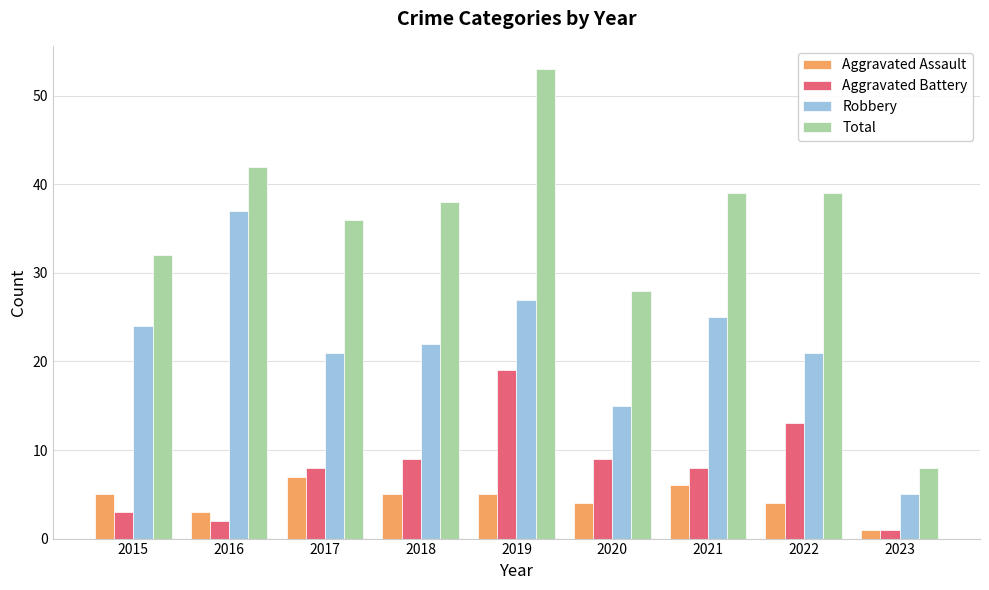

Between 2017 and 2021, which series saw the biggest shift?

Robbery